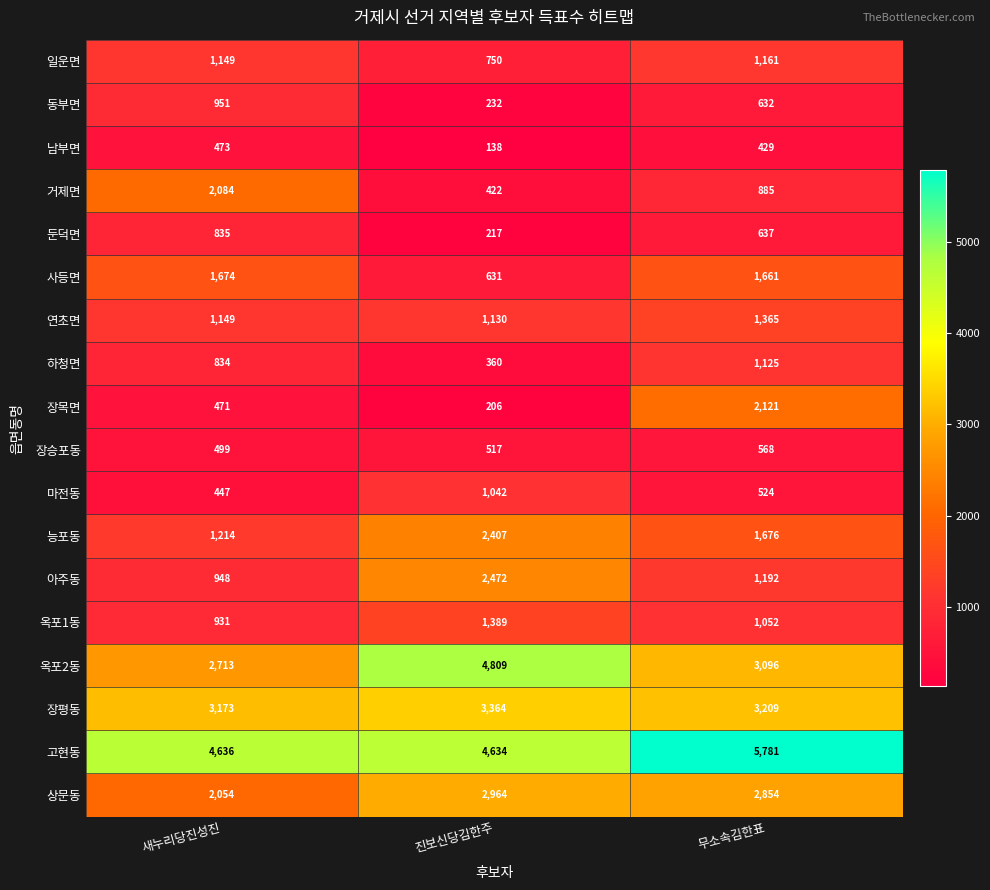

What is the difference between the 하청면 values at 새누리당진성진 and 진보신당김한주?

474